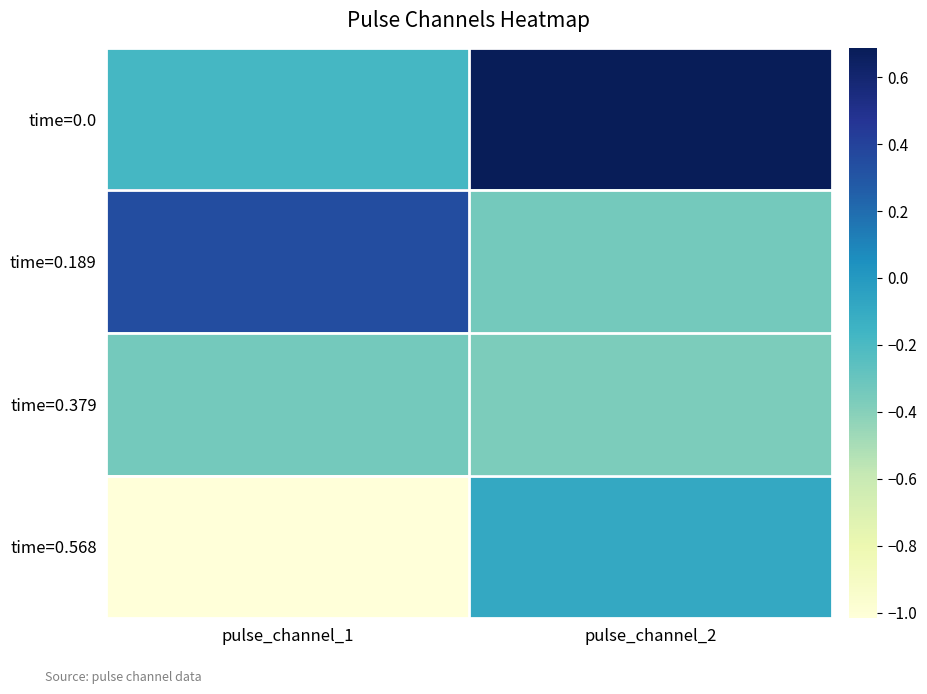

Which has a higher value, pulse_channel_2 or pulse_channel_1?

pulse_channel_2